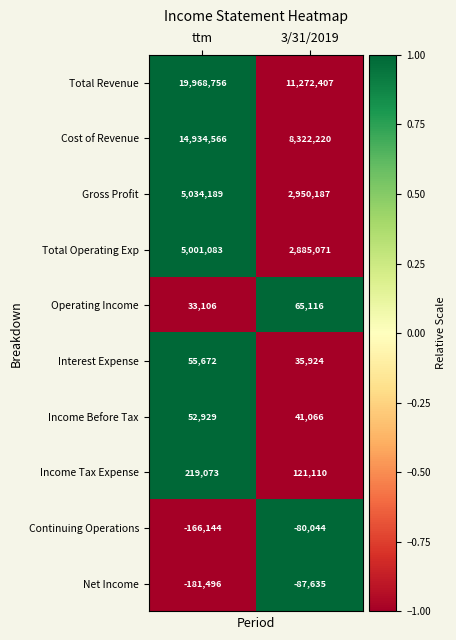

How many series are shown in this chart?

10